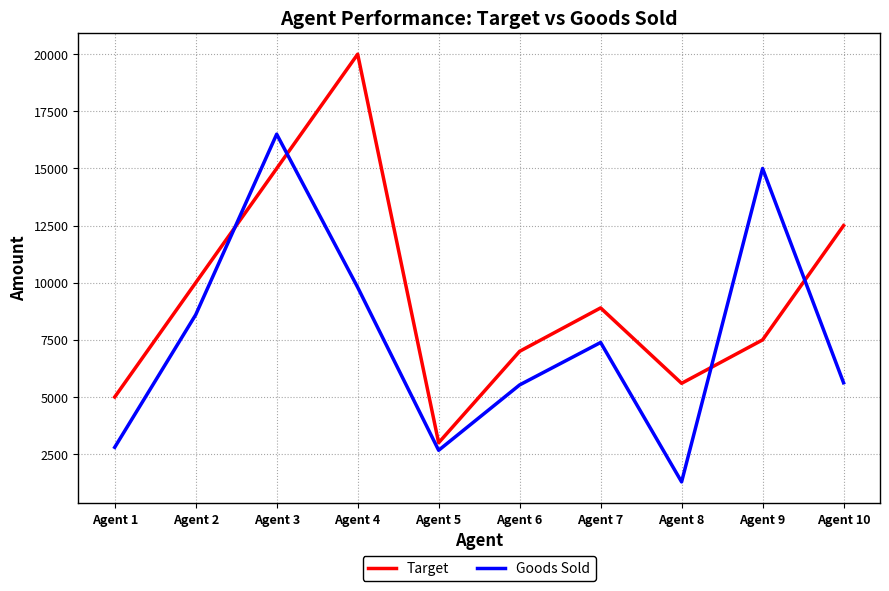

What is the maximum value for Target?

20000